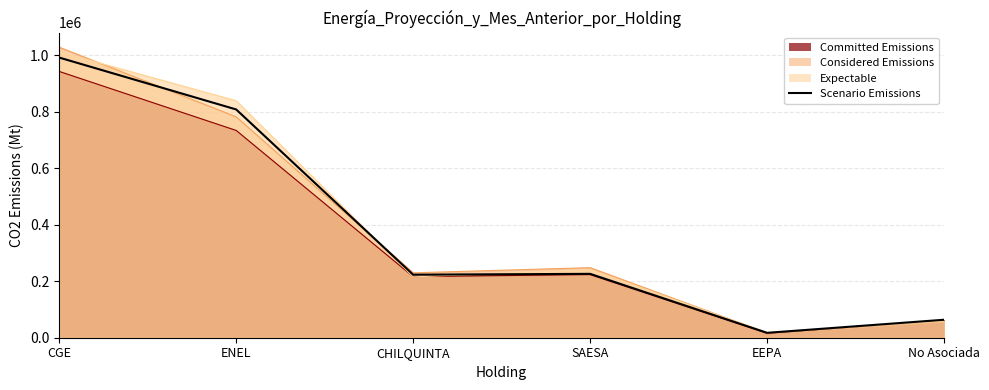

Reading left to right, what are all the values shown in this chart?

CGE=991069.7	ENEL=807512.4	CHILQUINTA=222956.2	SAESA=225983.2	EEPA=17320.2	No Asociada=63566.1